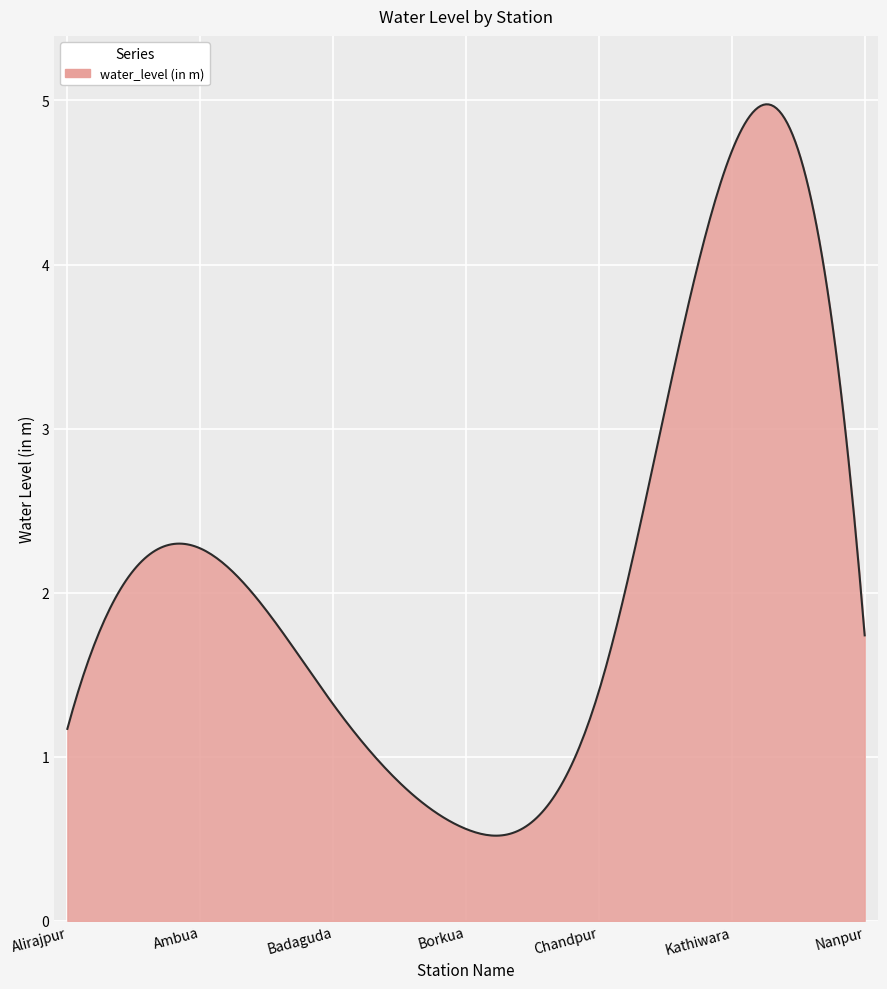

What is the difference between the maximum and minimum values?

4.5